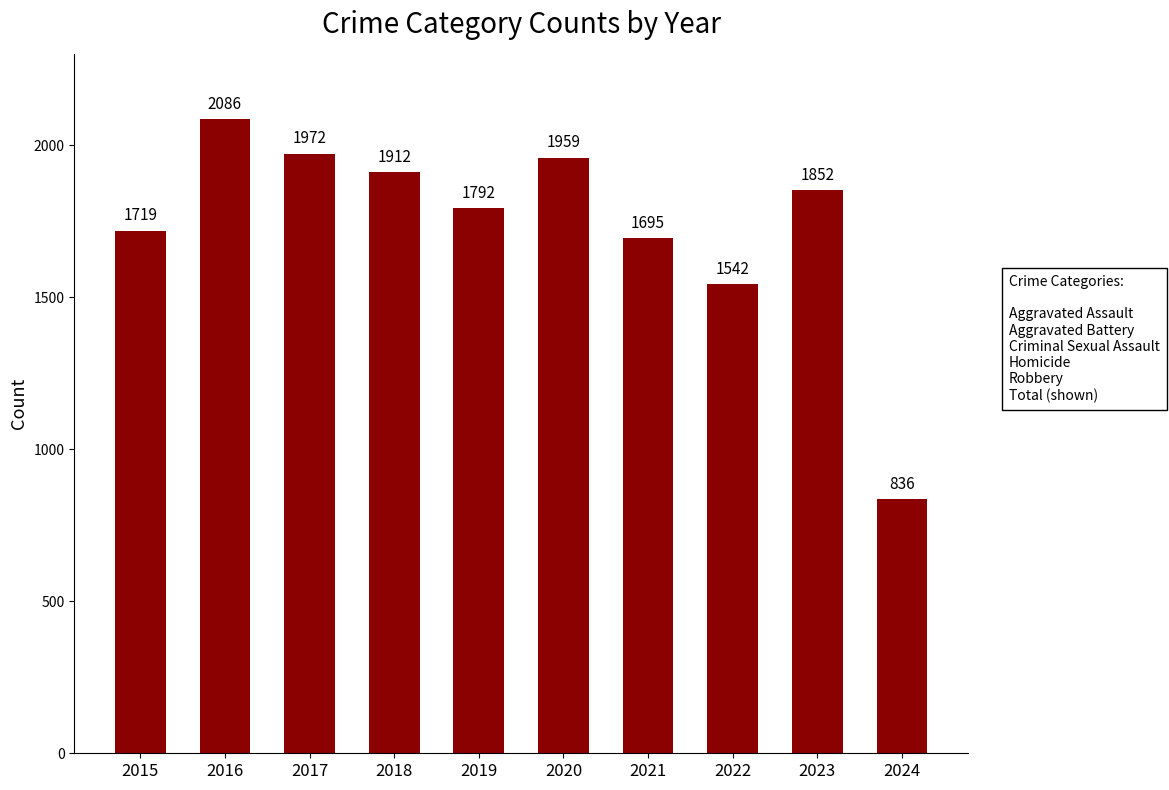

Reading left to right, transcribe all the data shown in this chart.

2015=1719	2016=2086	2017=1972	2018=1912	2019=1792	2020=1959	2021=1695	2022=1542	2023=1852	2024=836